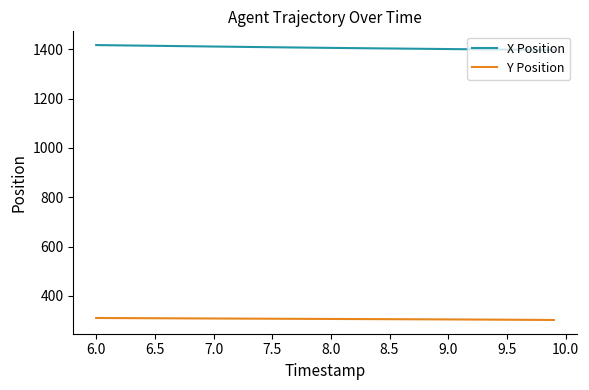

True or false: Y Position and X Position intersect in this chart.

False